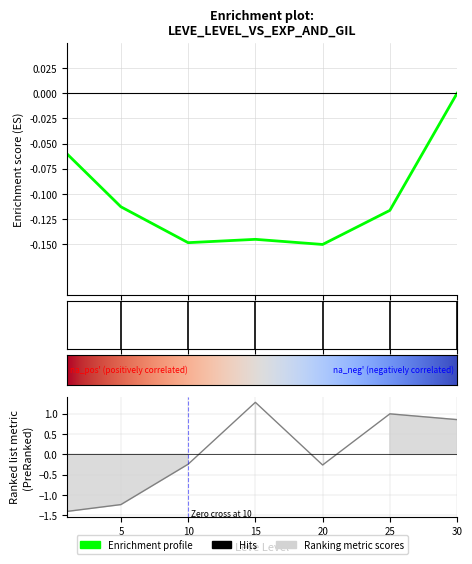

Approximately how many times larger is the value at 25 compared to 15?

0.8